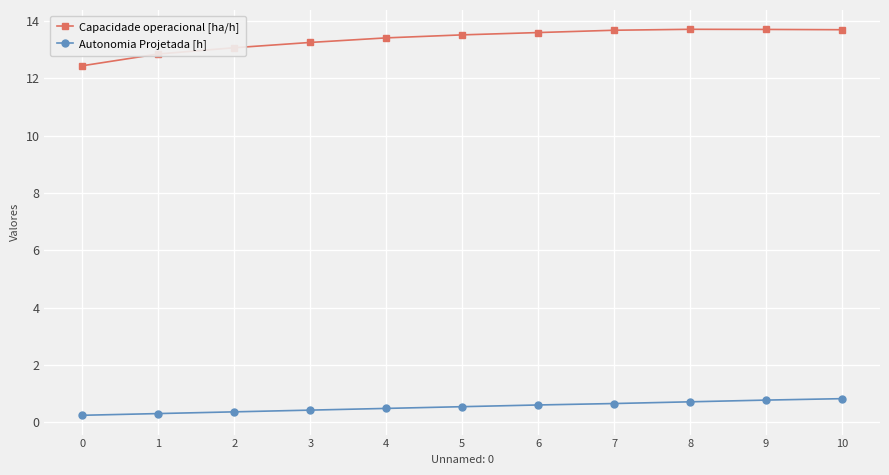

What is the value of the Capacidade operacional [ha/h] point at the 1st from the left?

12.4